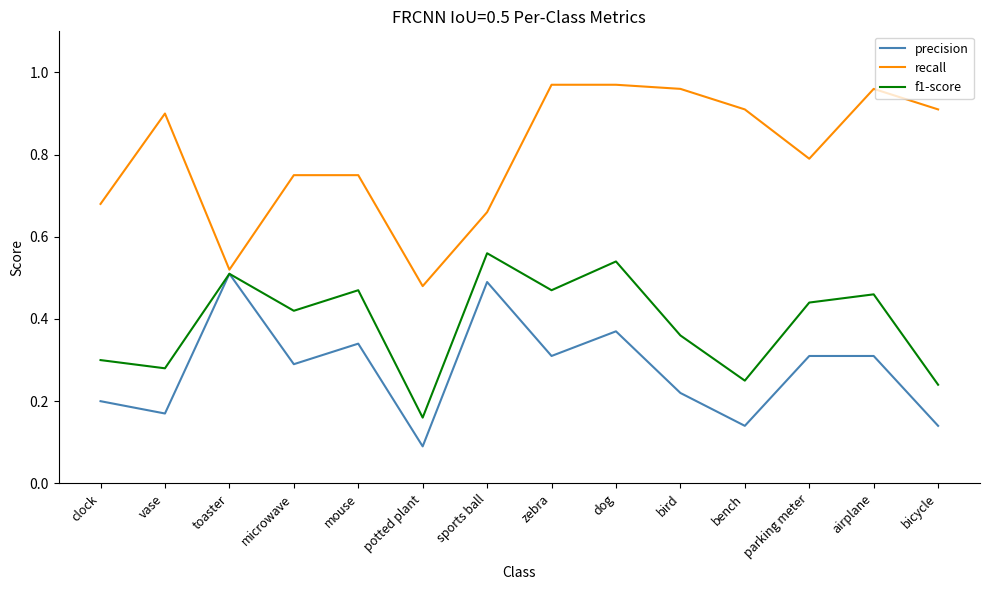

Where is precision nearest to the value 0?

potted plant